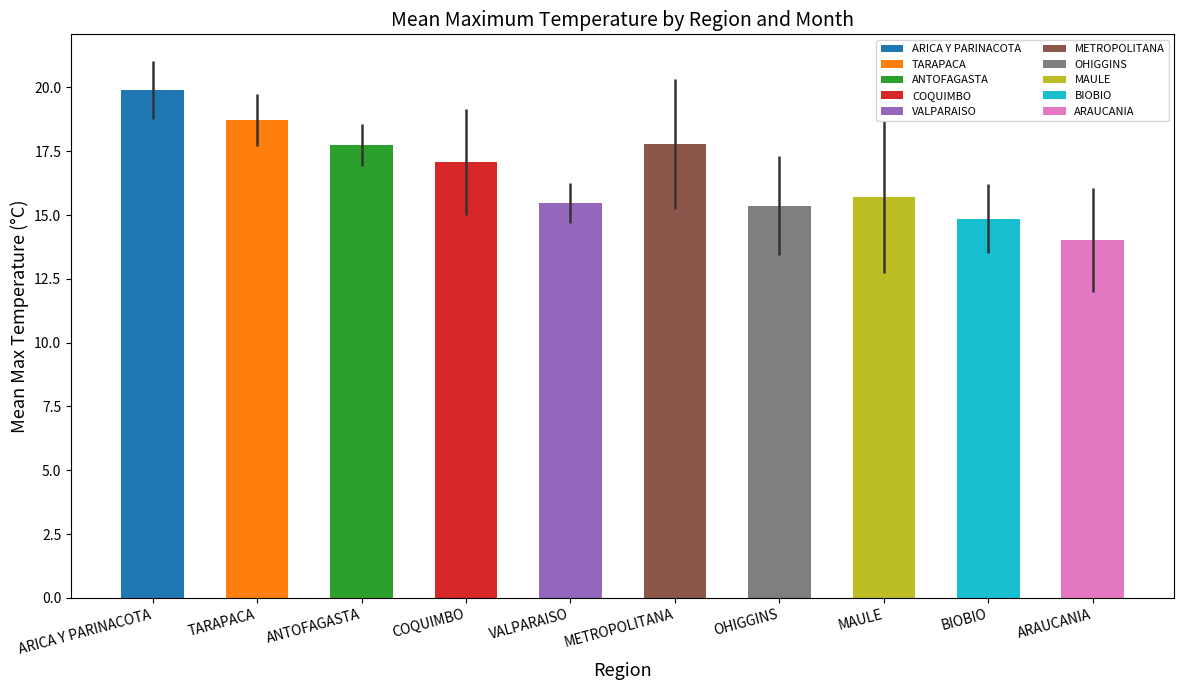

Where does the TX_OCT series first go above 19?

ARICA Y PARINACOTA